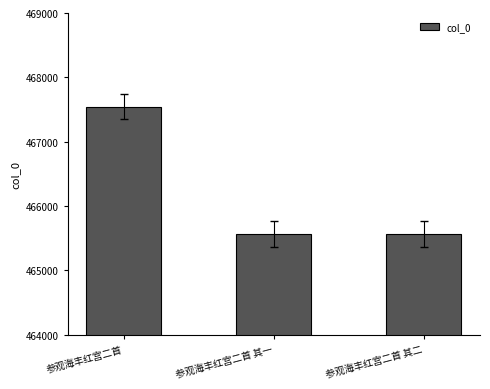

Where does the data first go above 465568?

参观海丰红宫二首